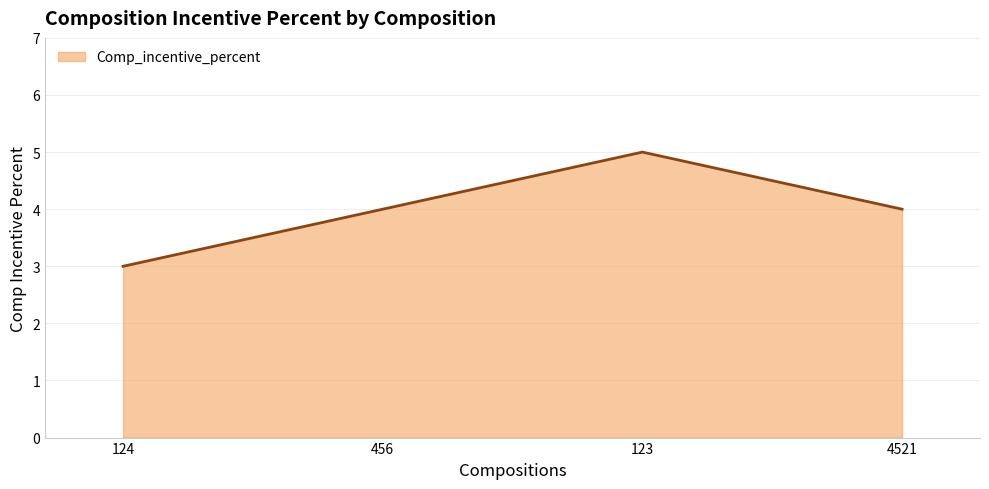

What is the greatest value displayed?

5